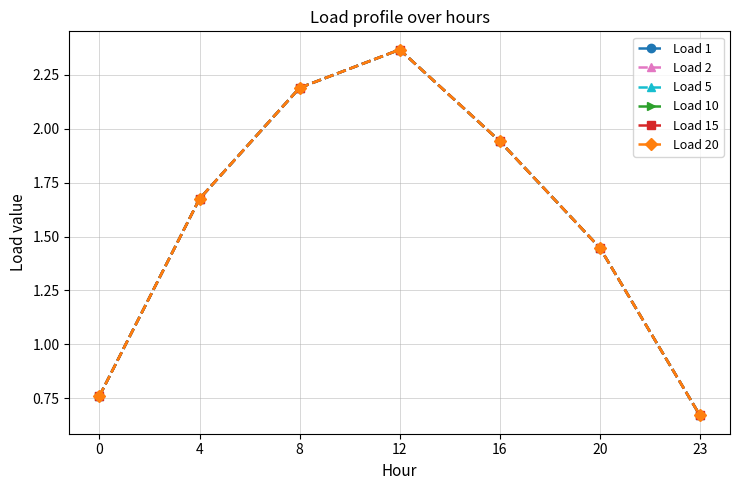

How many lines are shown in the chart?

6